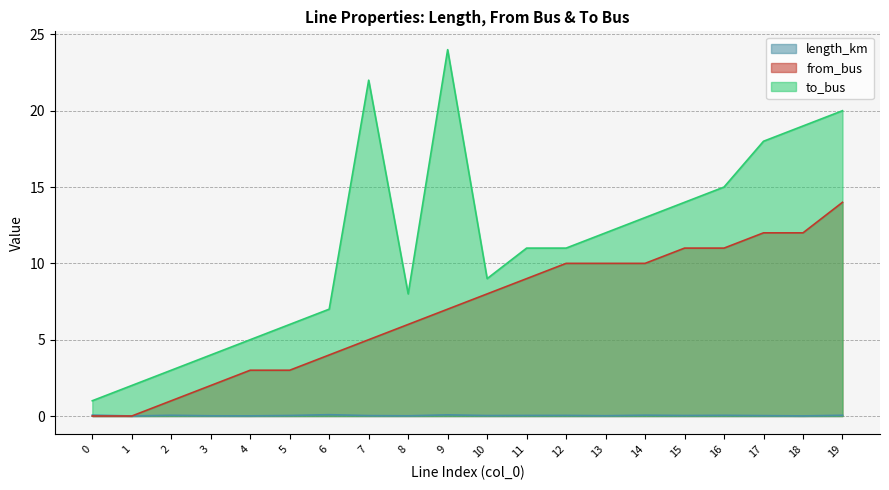

Which series has the largest range (max minus min)?

to_bus